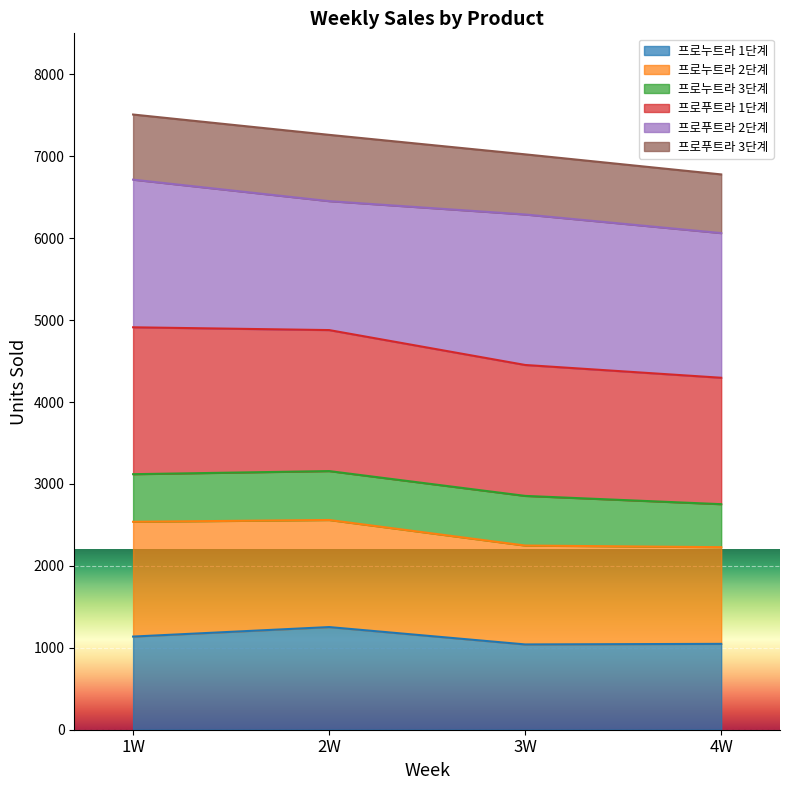

At which category is the sum across all series the highest?

1W